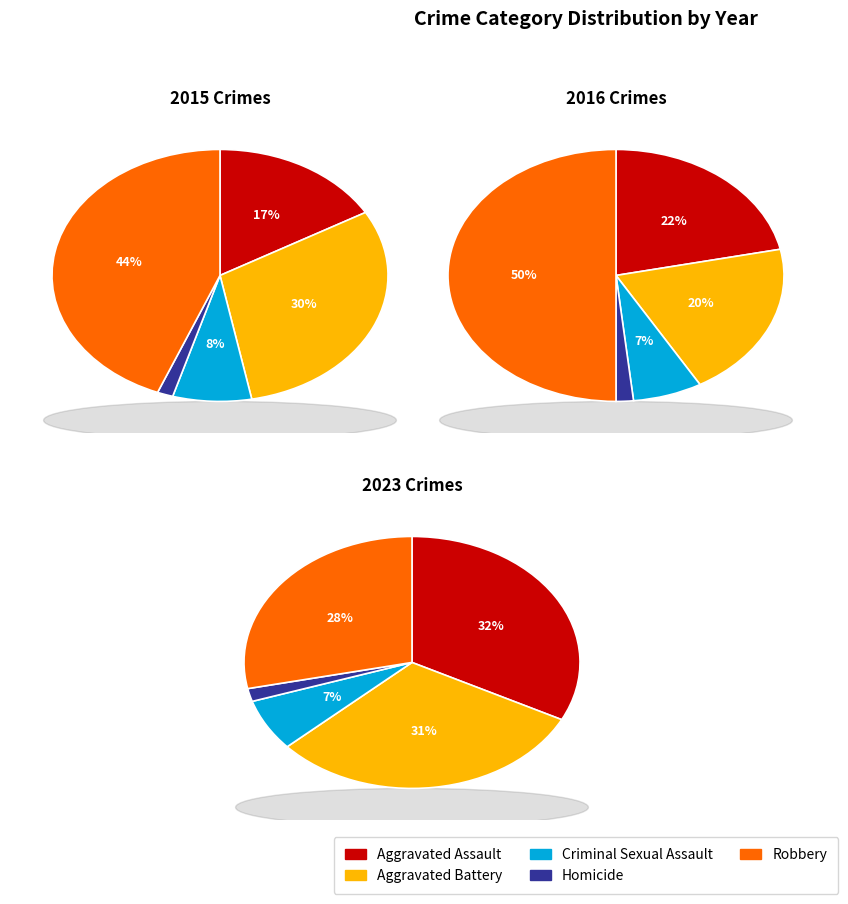

What percentage is the Criminal Sexual Assault slice, to the nearest percent?

8%